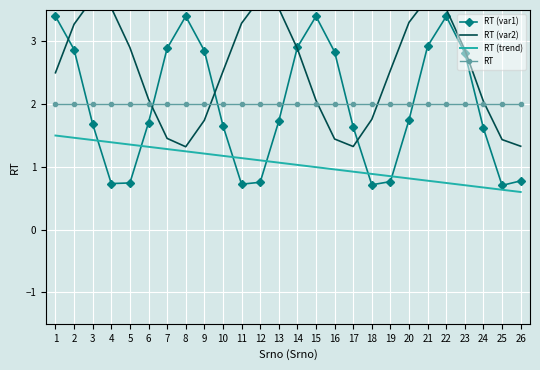

How many values in the RT (trend) series are below 1?

12